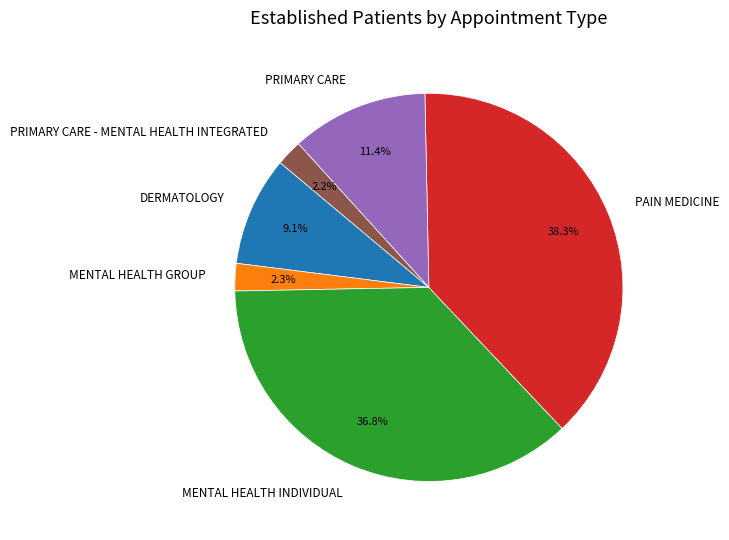

Between MENTAL HEALTH GROUP and MENTAL HEALTH INDIVIDUAL, which is larger?

MENTAL HEALTH INDIVIDUAL